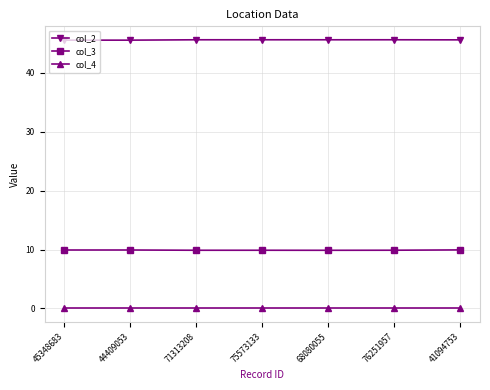

What is the label of the 3rd point from the right?

68080055